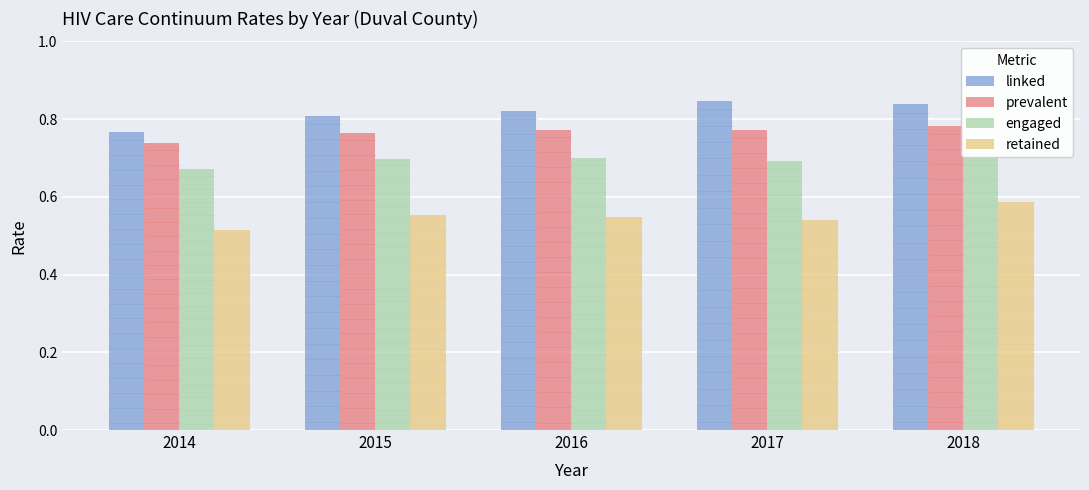

Count the number of categories in the chart.

5